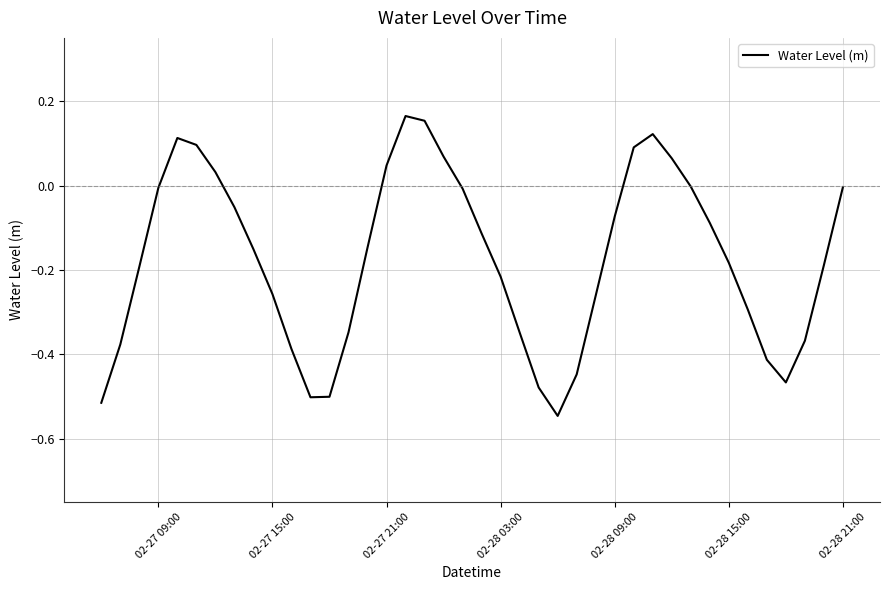

How many interior local peaks (higher than both neighbors) does the data have?

3